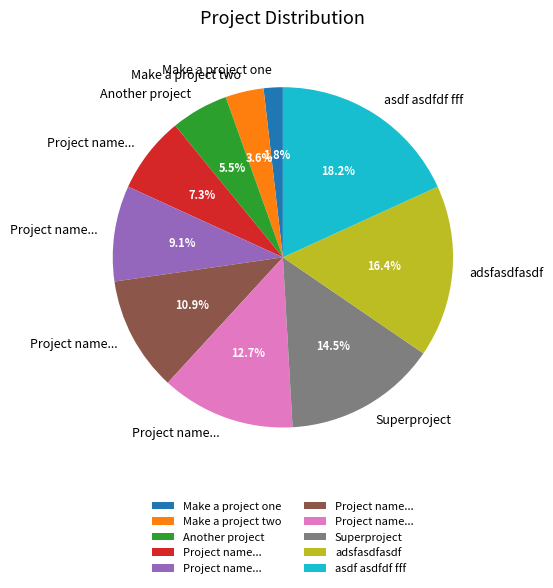

Does any single category account for the majority?

No